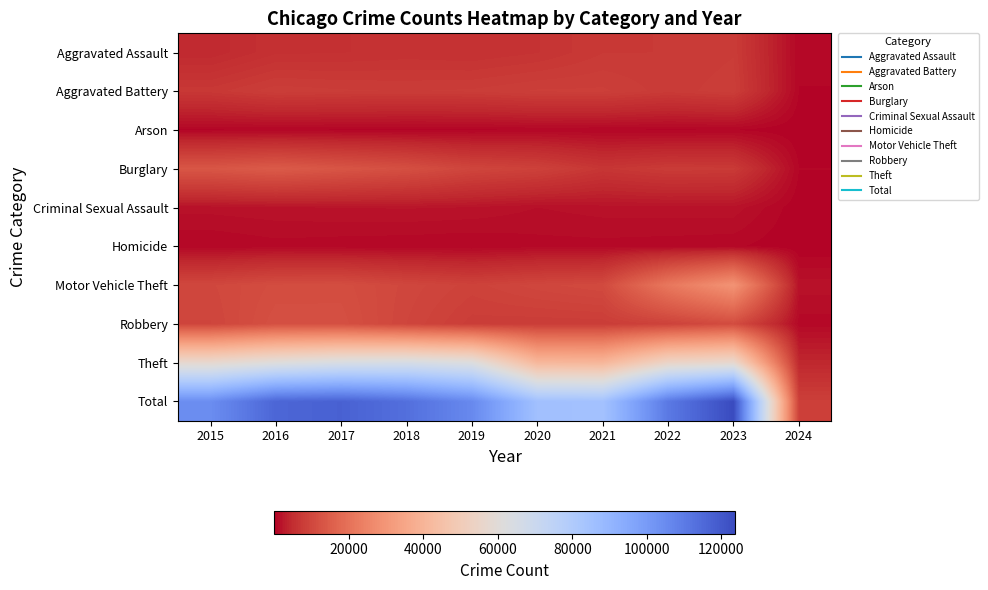

At how many categories does at least one series exceed 22832?

9